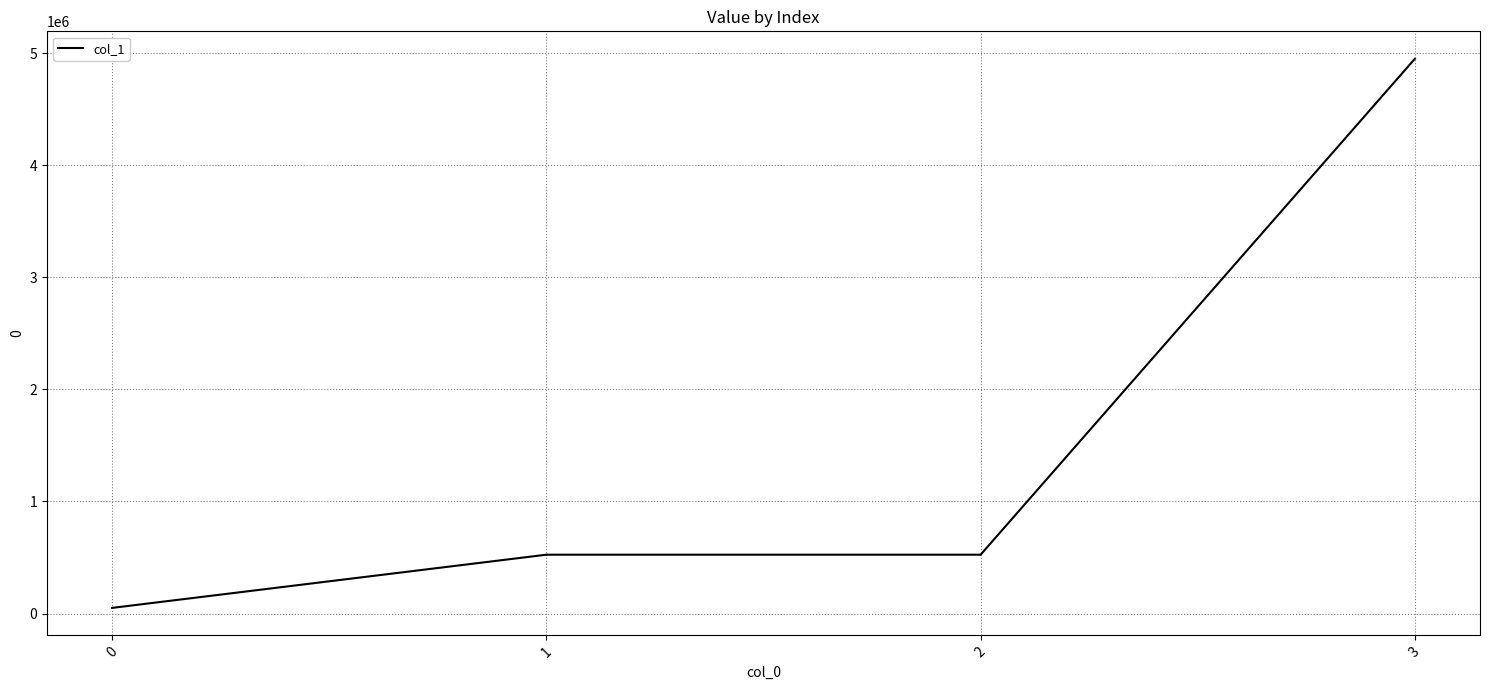

Reading left to right, list all the values displayed in this chart.

50400	525000	525000	4950000